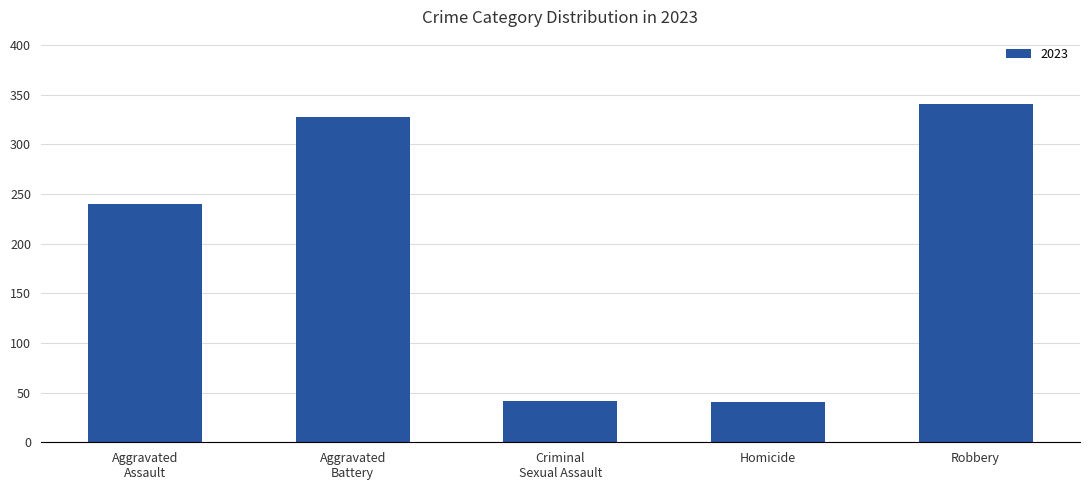

What is the difference between the second highest and minimum values?

286